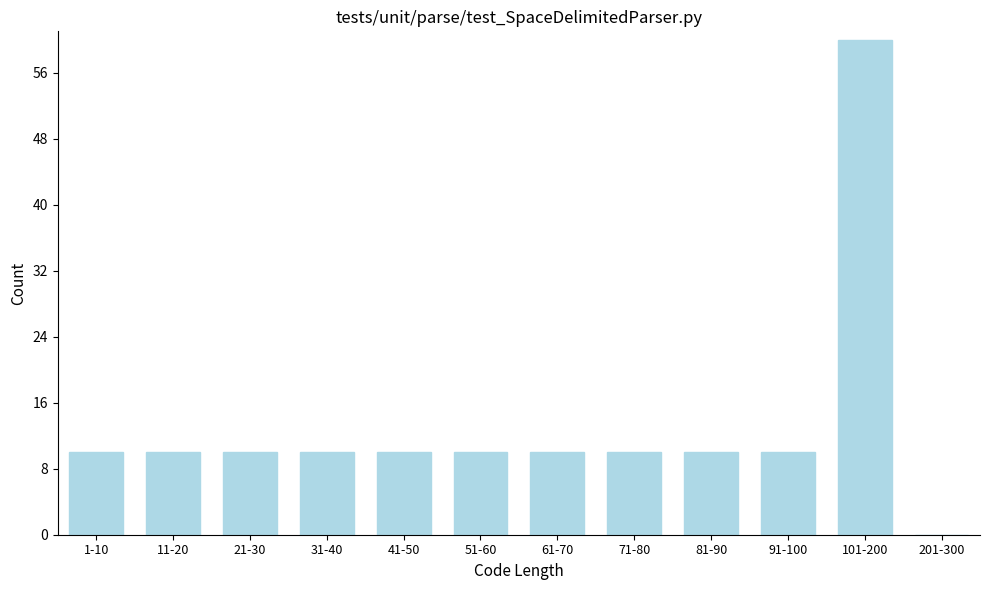

Reading left to right, extract all data points from this chart.

1-10=10	11-20=10	21-30=10	31-40=10	41-50=10	51-60=10	61-70=10	71-80=10	81-90=10	91-100=10	101-200=60	201-300=0